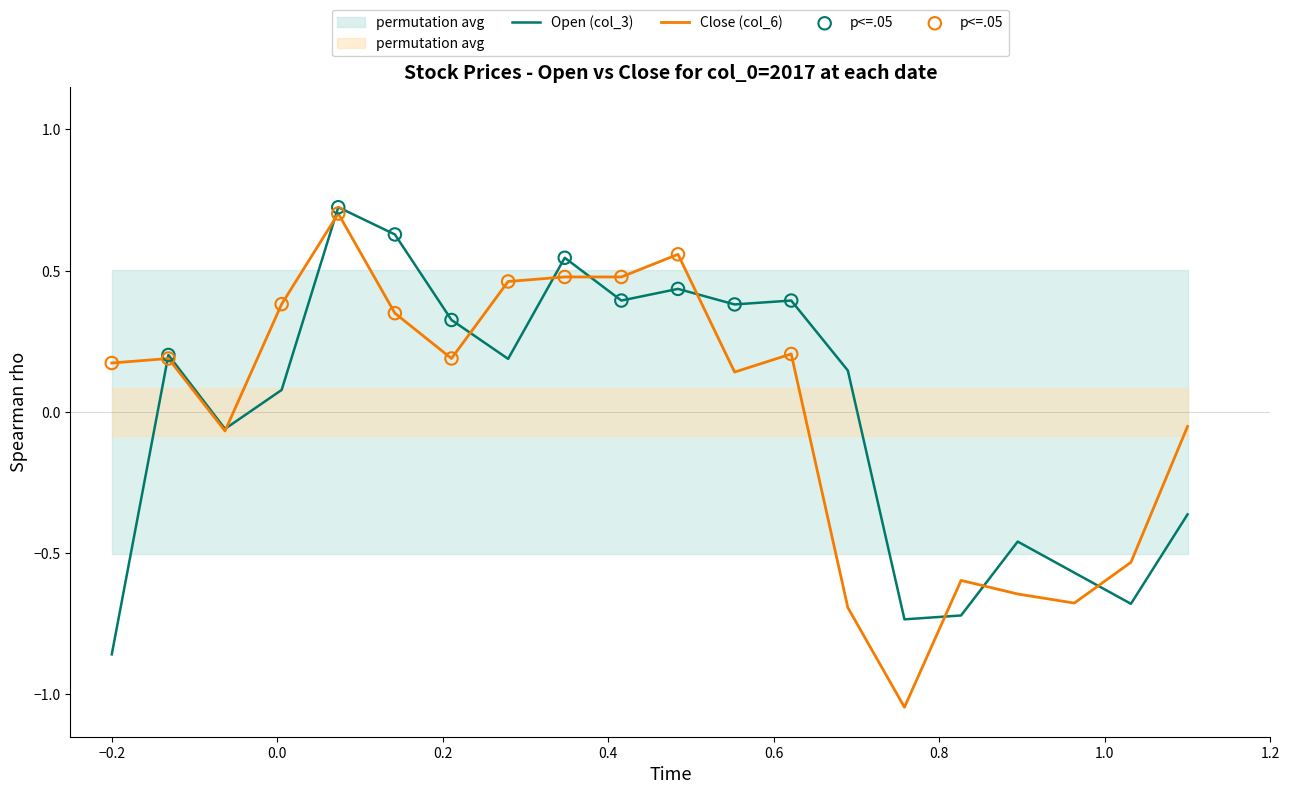

Which series contains the highest Y value?

Open (col_3)